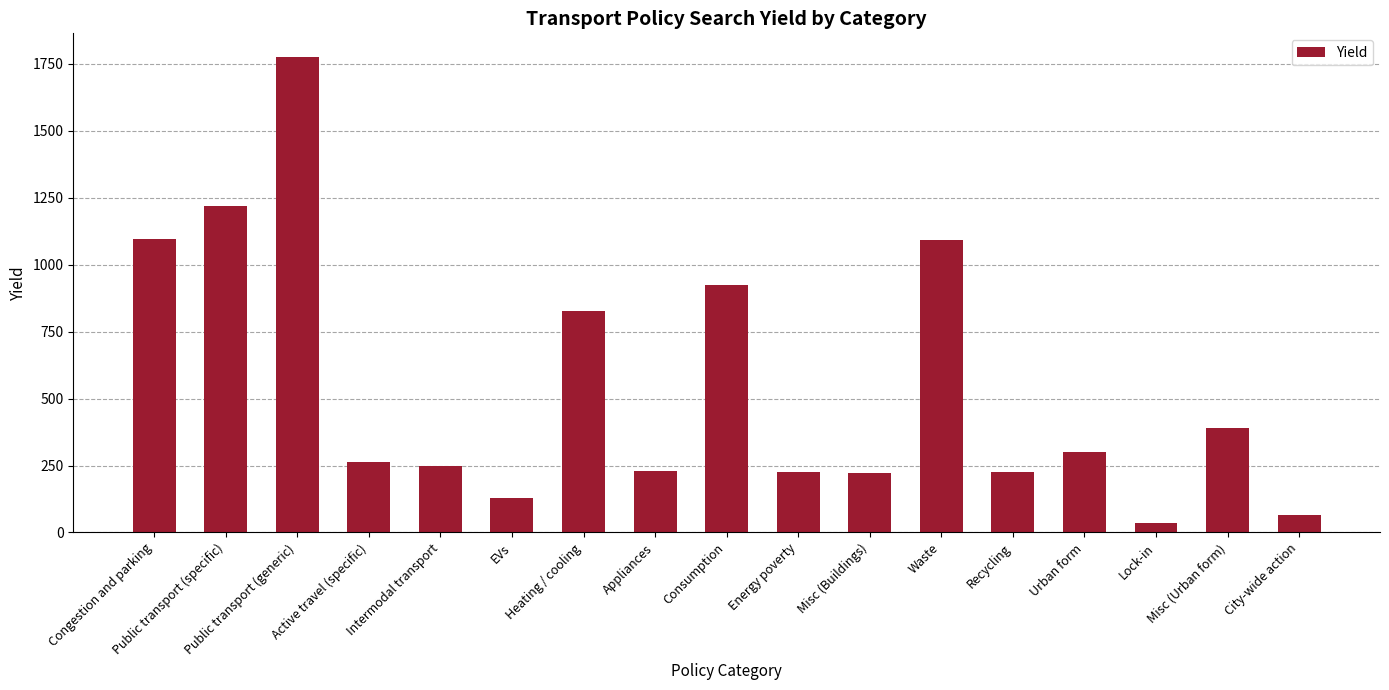

Where is the data nearest to the value 905?

Consumption